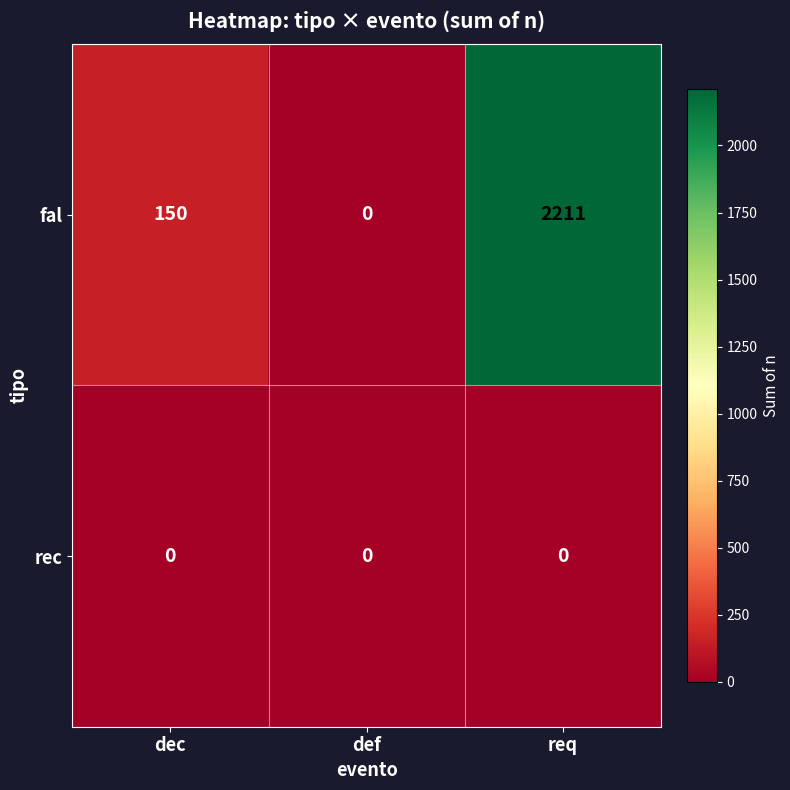

What is the total value across all series at dec?

150